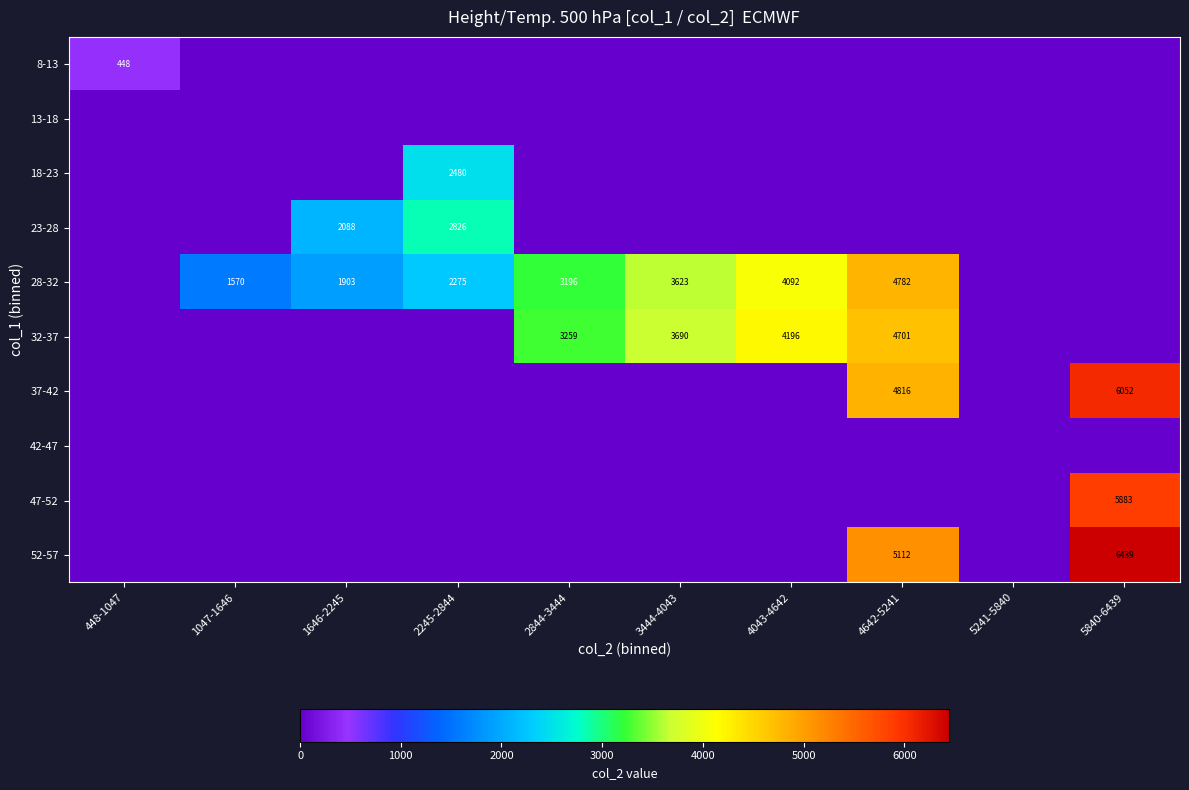

How many values in the 23-28 series exceed 0?

2